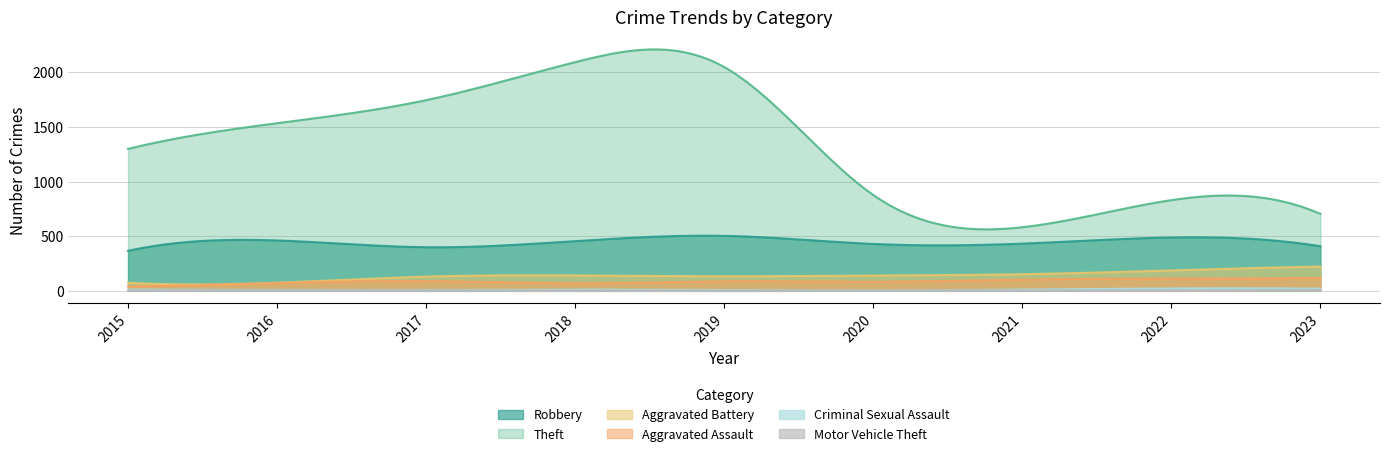

True or false: Motor Vehicle Theft has a value of 1 at 2015.

False